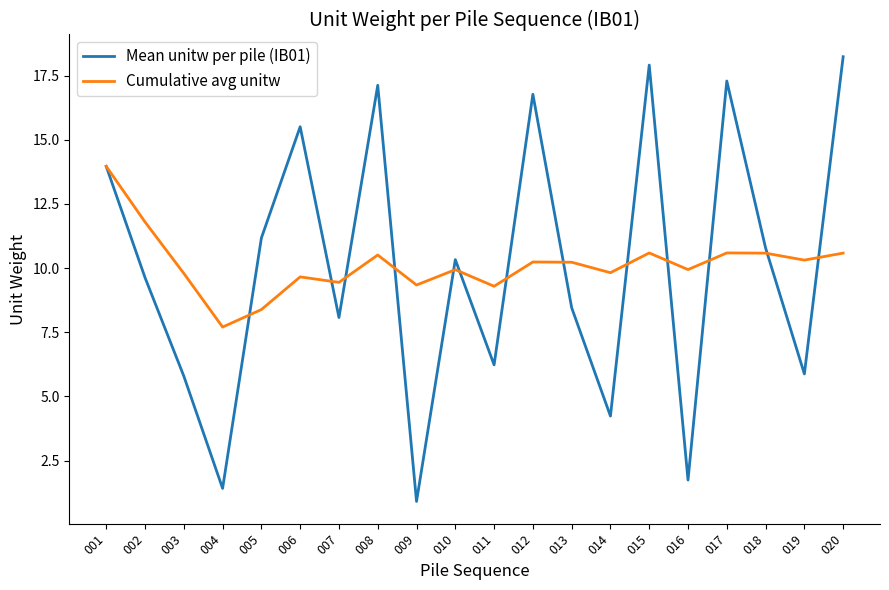

How many lines are shown in the chart?

2